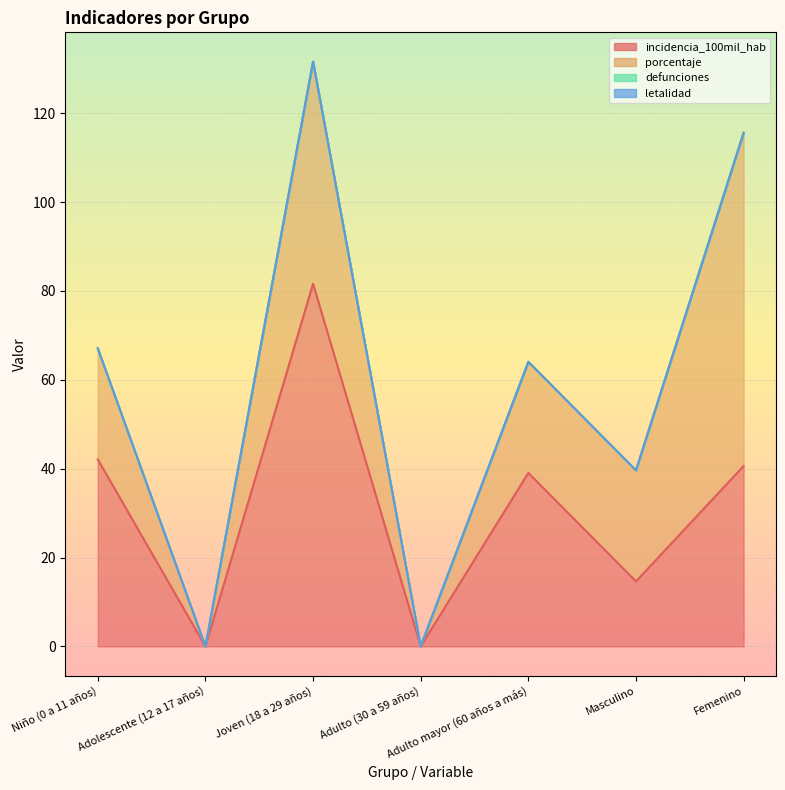

How many intersections are there between porcentaje and incidencia_100mil_hab?

1